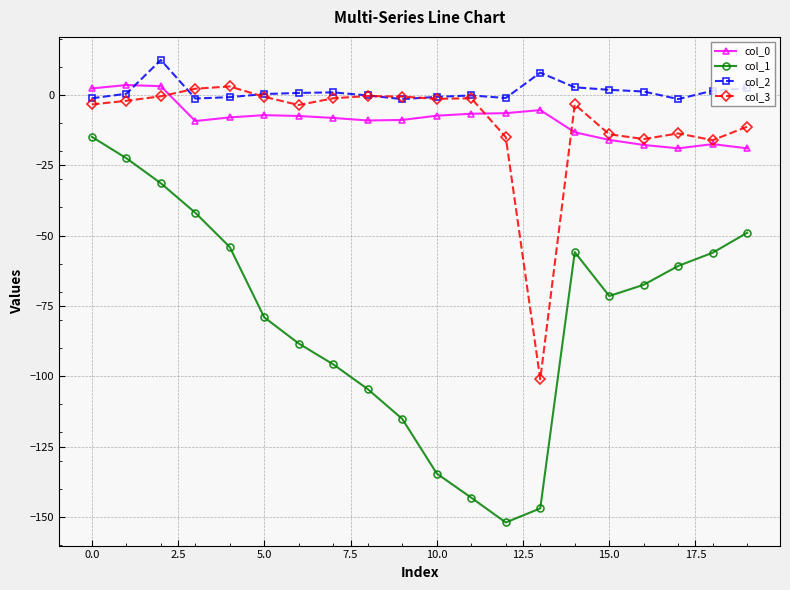

Which series has the widest spread of values?

col_1